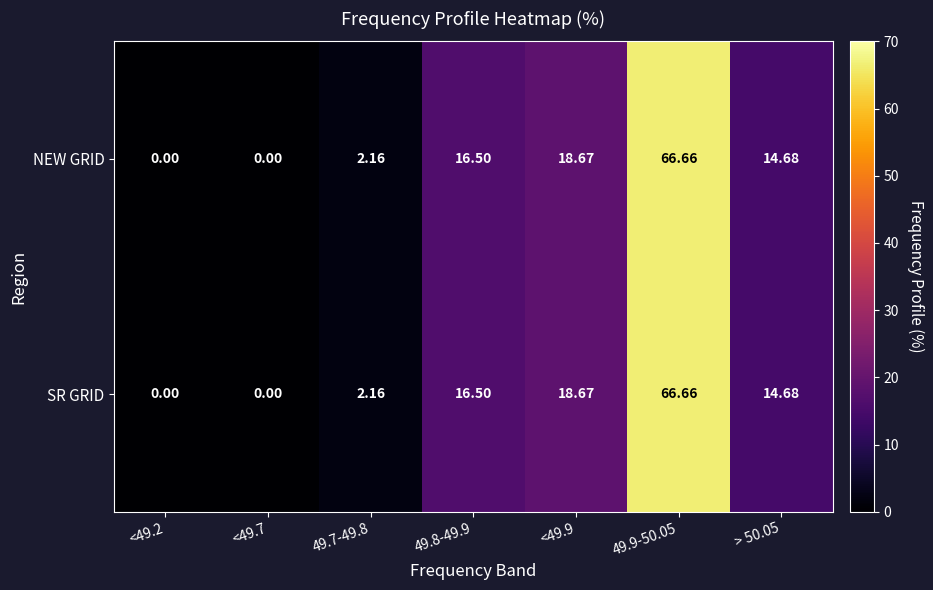

What is the greatest value displayed?

66.7